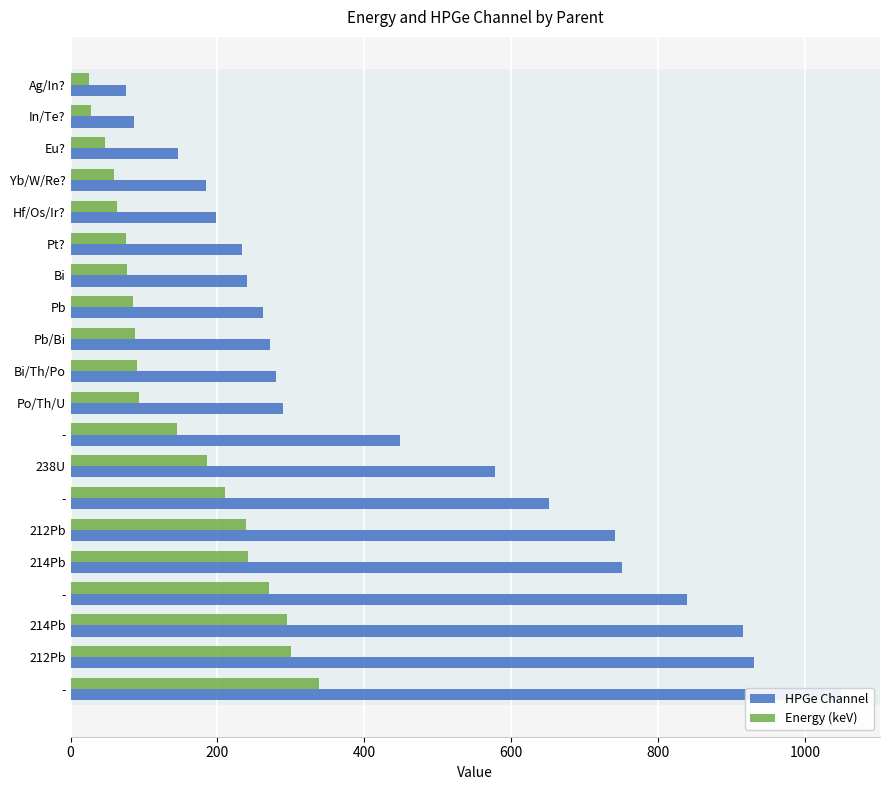

Between Po/Th/U and -, which series saw the biggest shift?

HPGe Channel